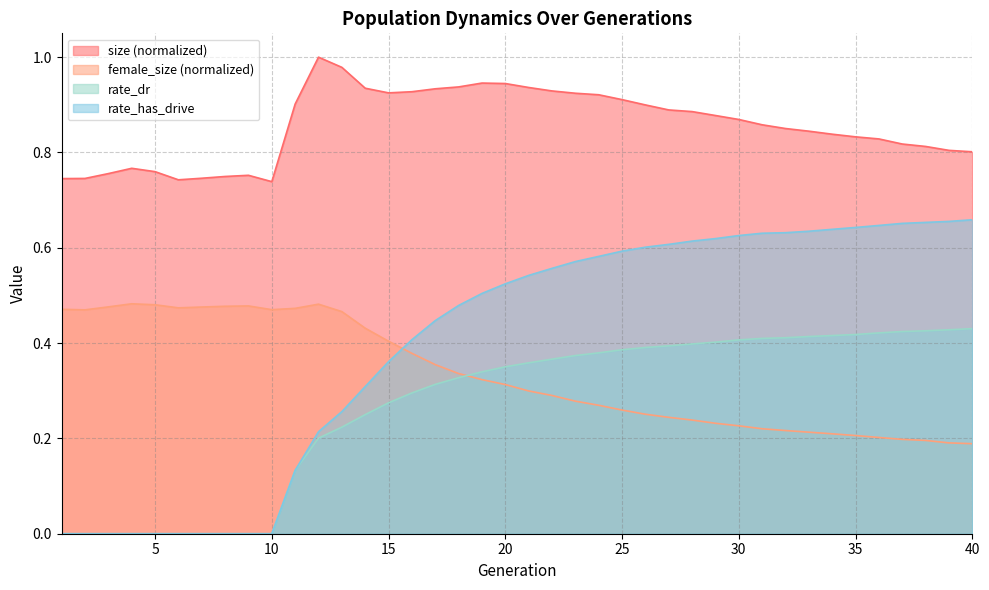

Count the number of categories in the chart.

40